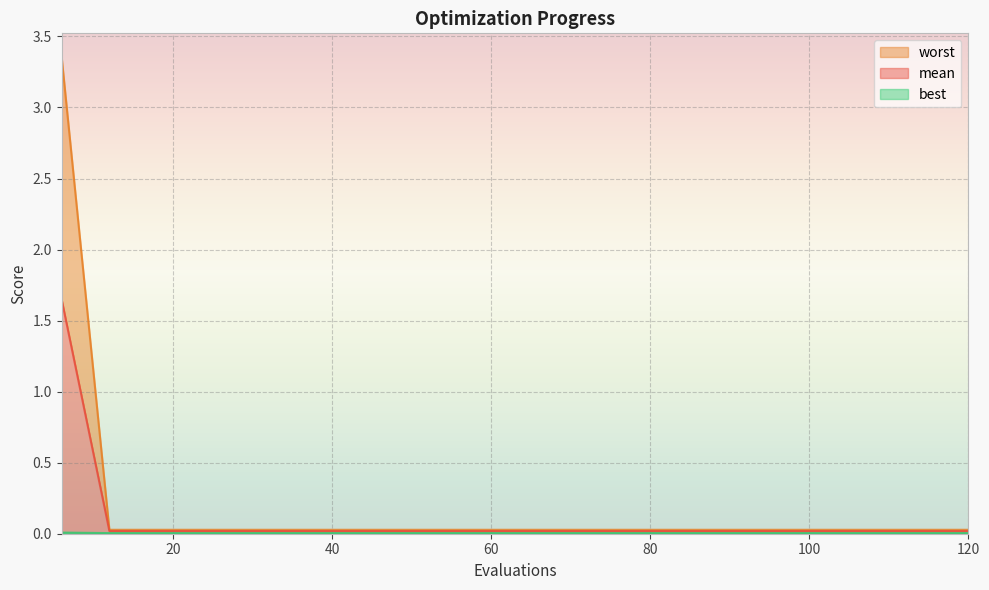

Which series has the widest spread of values?

worst